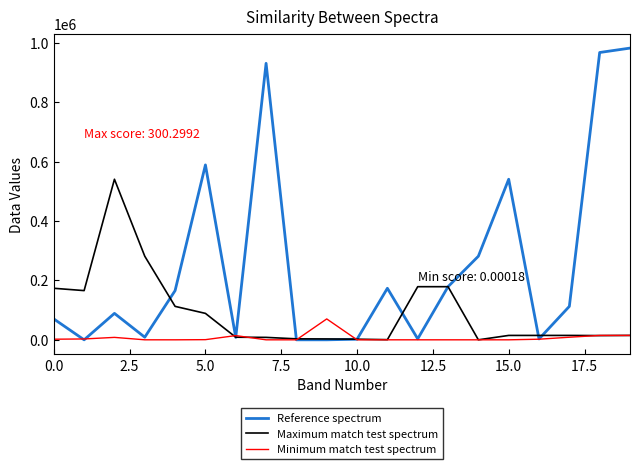

What are all the series names shown in the legend?

Reference spectrum, Maximum match test spectrum, Minimum match test spectrum